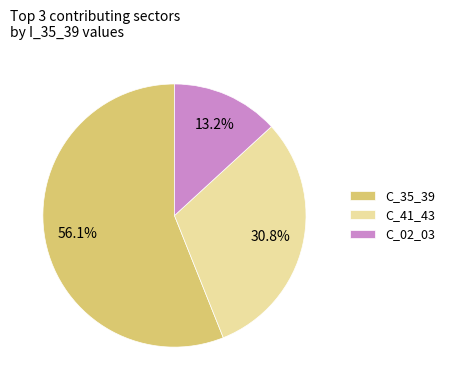

Between C_35_39 and C_02_03, which is larger?

C_35_39